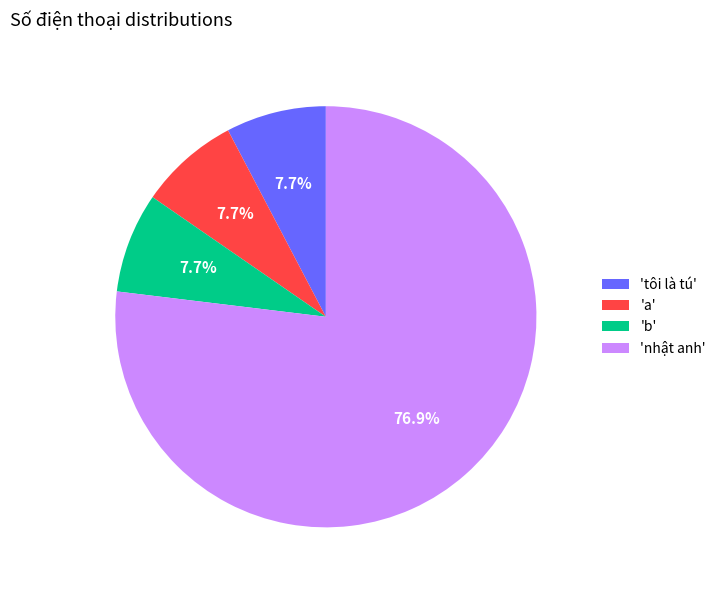

How many slices are in this pie chart?

4